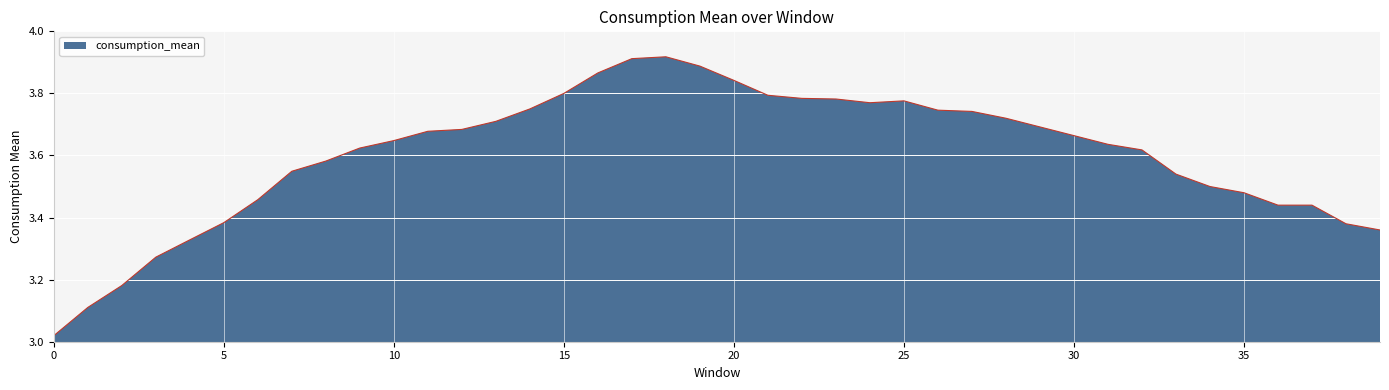

List the labels in order of value, largest first.

18, 17, 19, 16, 20, 15, 21, 22, 23, 25, 24, 14, 26, 27, 28, 13, 29, 12, 11, 30, 10, 31, 9, 32, 8, 7, 33, 34, 35, 6, 36, 37, 5, 38, 39, 4, 3, 2, 1, 0